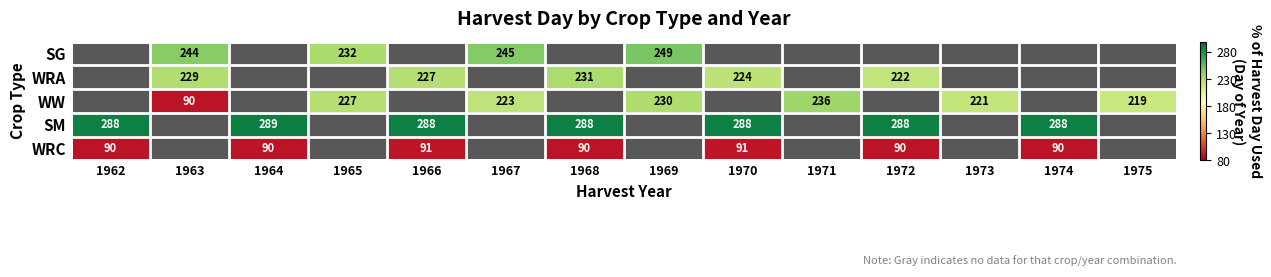

The WRA series shows 332 at 1963. True or false?

False